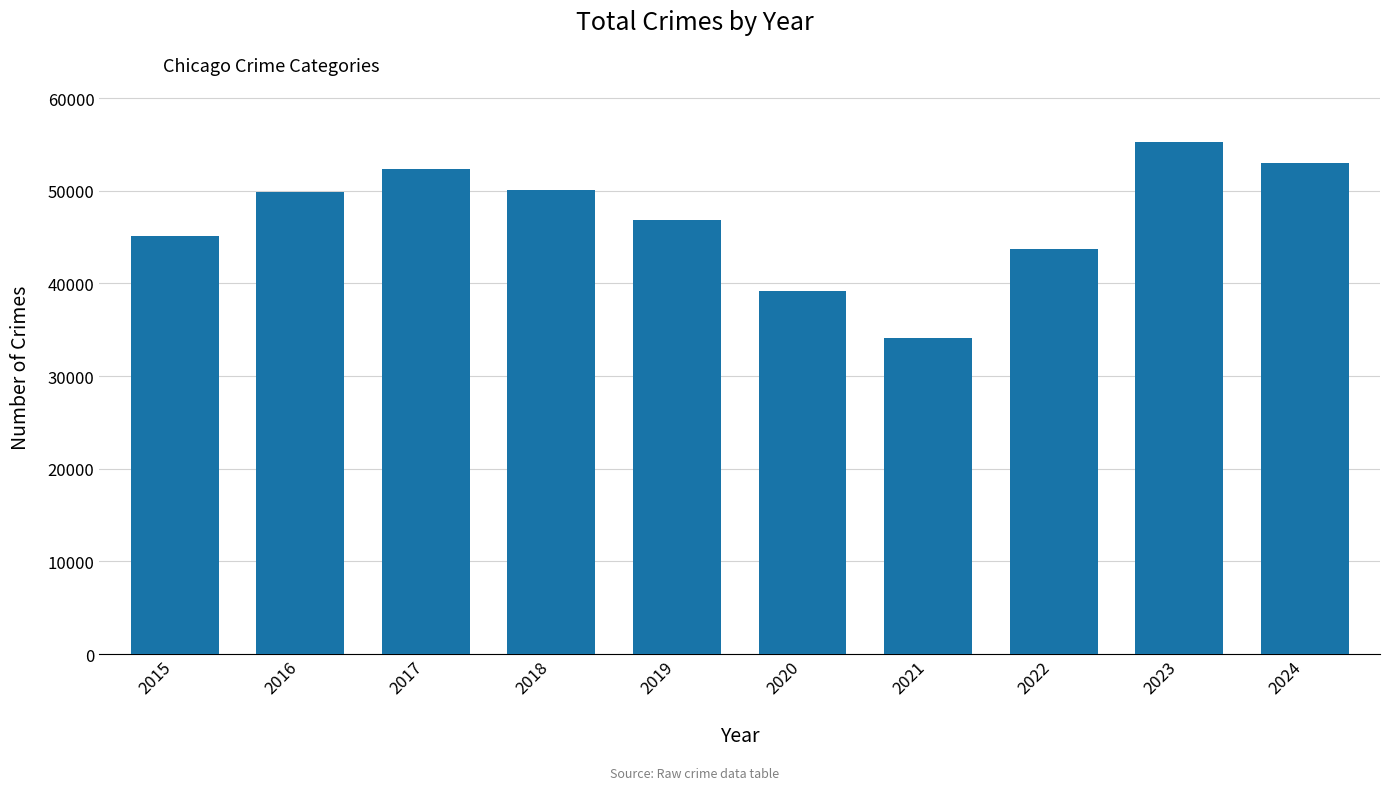

Count the number of data series in this chart.

1